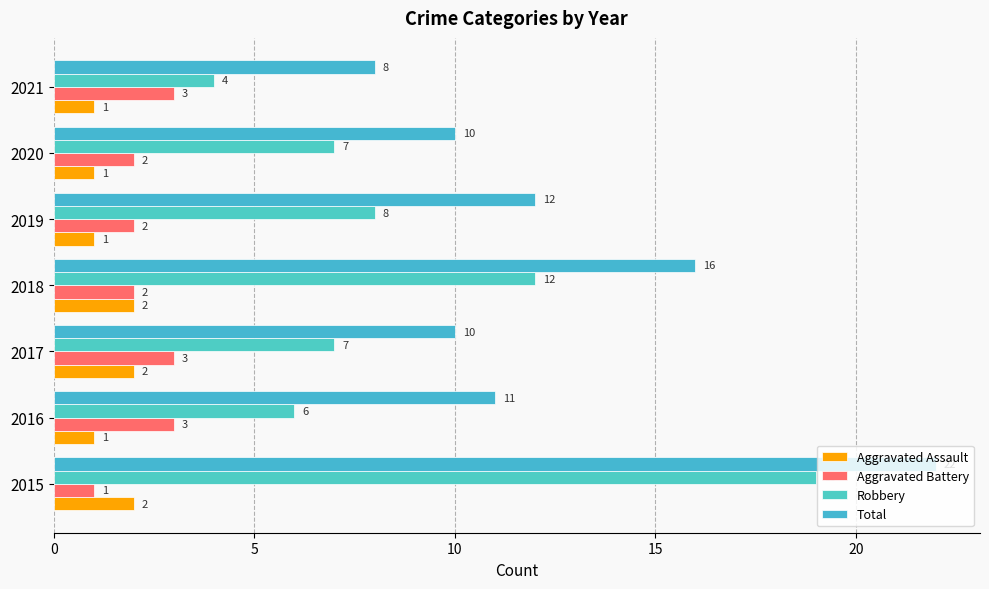

How many series are shown in this chart?

4